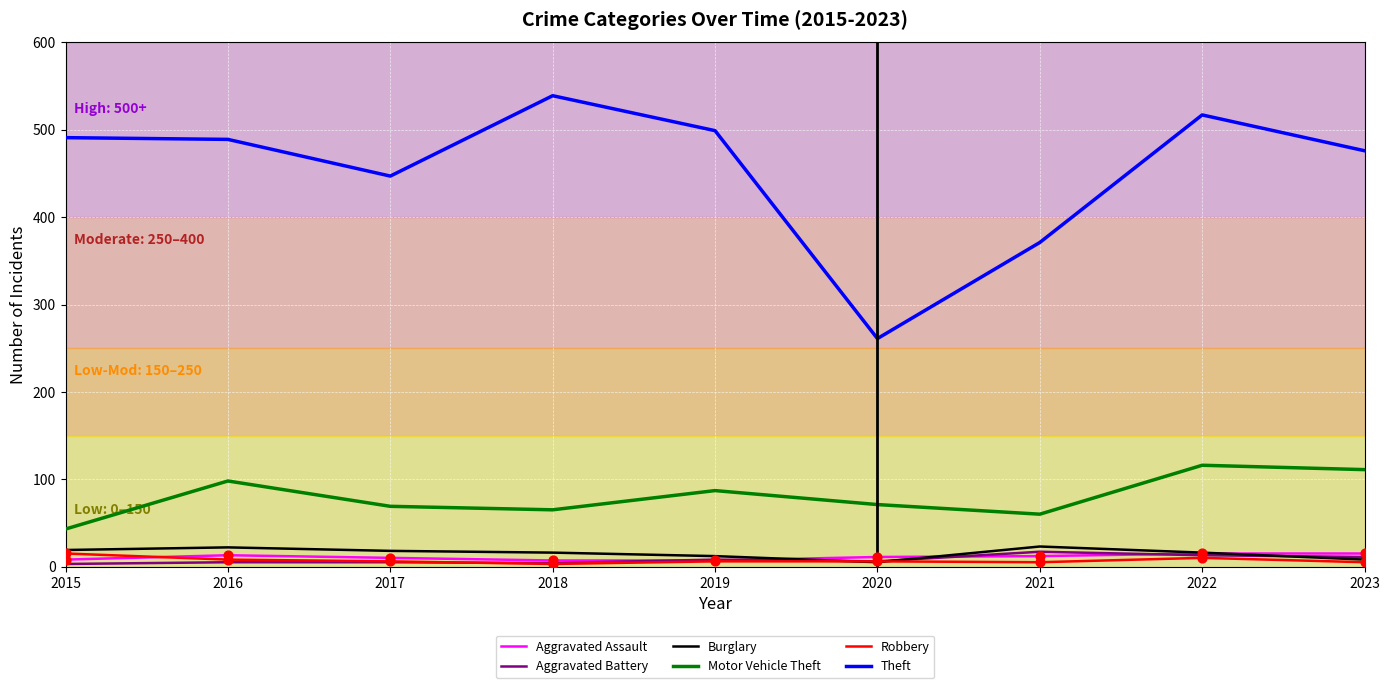

What are all the series names shown in the legend?

Aggravated Assault, Aggravated Battery, Burglary, Motor Vehicle Theft, Robbery, Theft